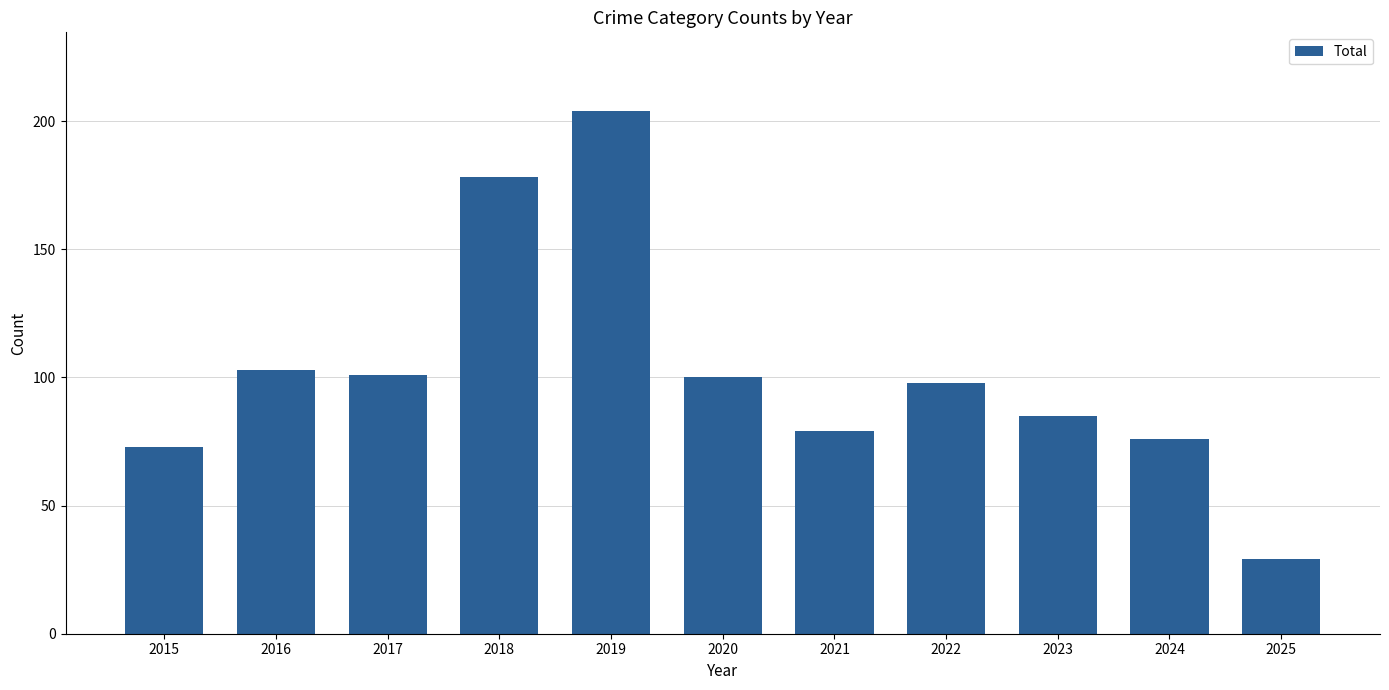

Reading left to right, list all the values displayed in this chart.

73	103	101	178	204	100	79	98	85	76	29